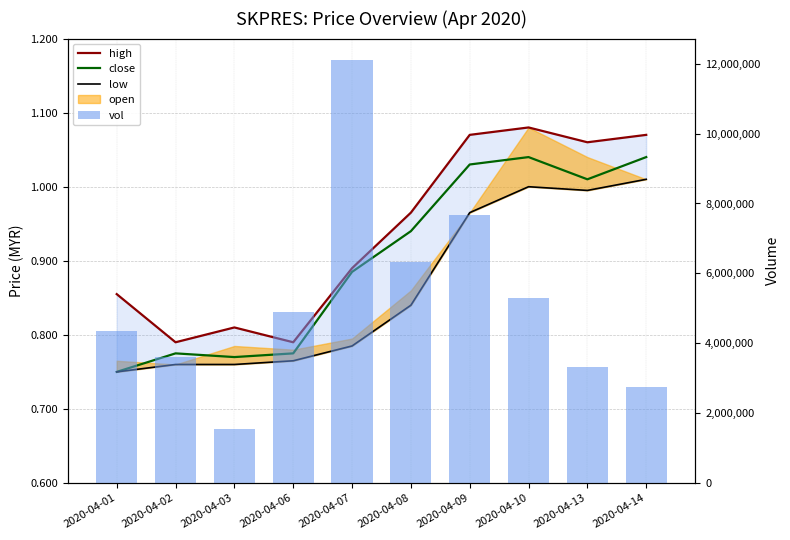

Which series has the largest range (max minus min)?

vol